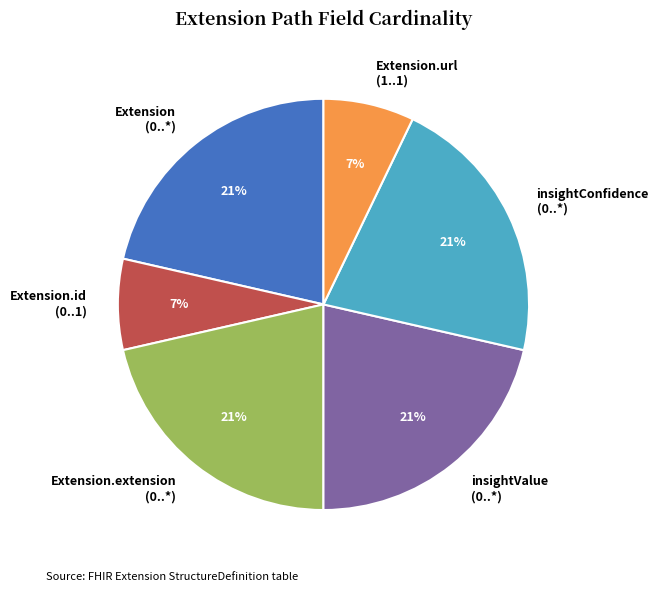

True or false: insightValue (0..*) accounts for 21% of the total.

True